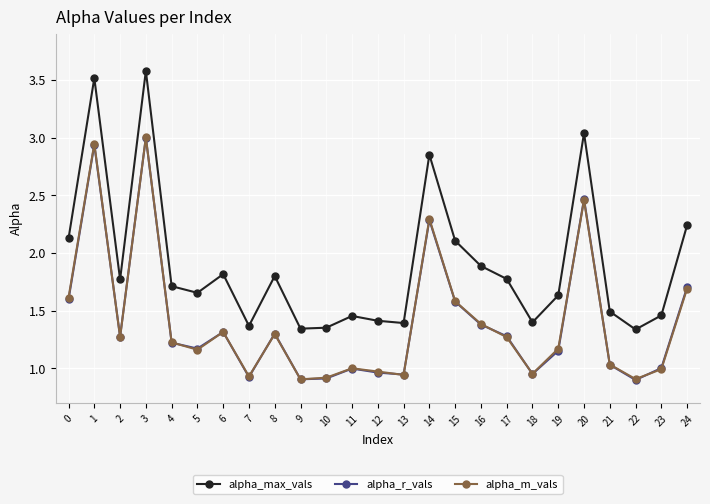

True or false: alpha_m_vals and alpha_max_vals intersect in this chart.

False